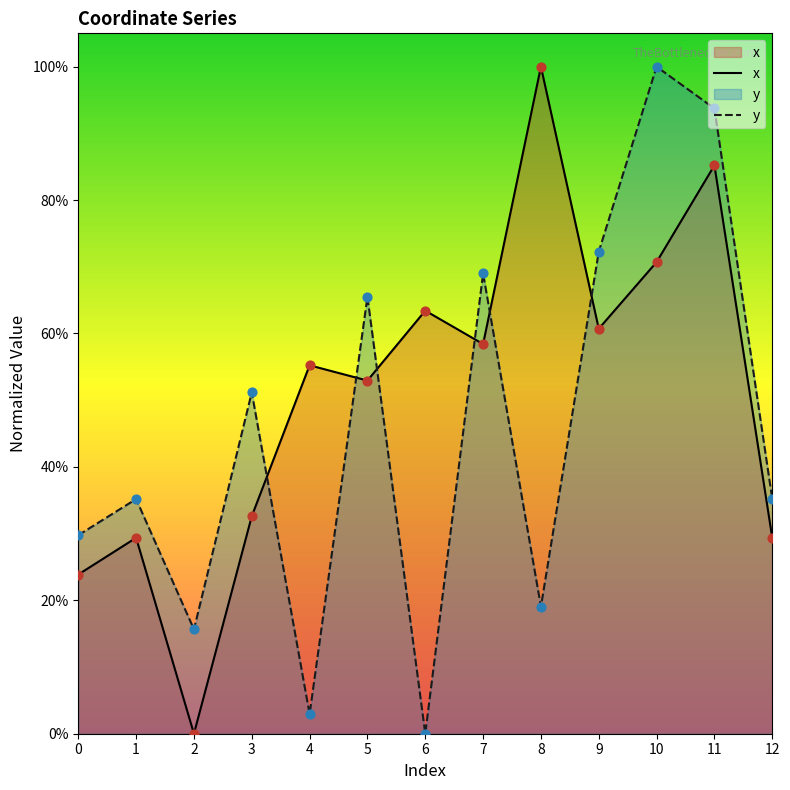

At which category is the sum across all series the highest?

11